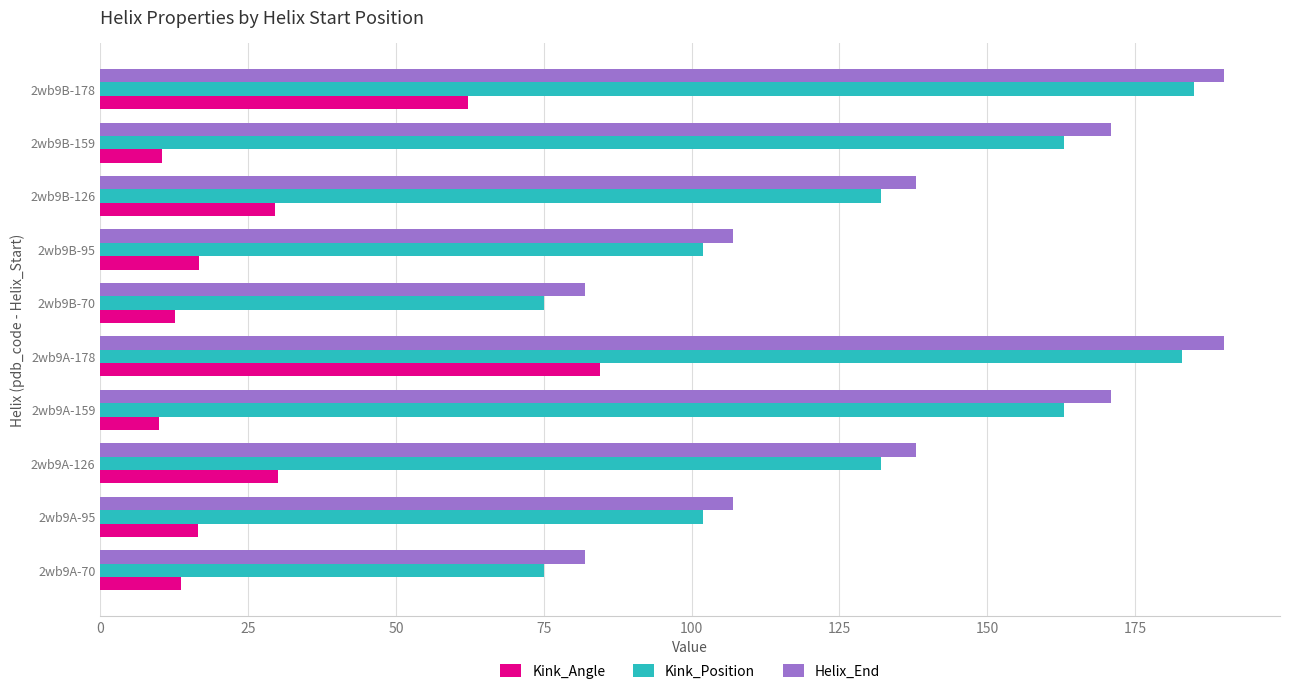

What is the lowest value of the Helix_End series?

82.0